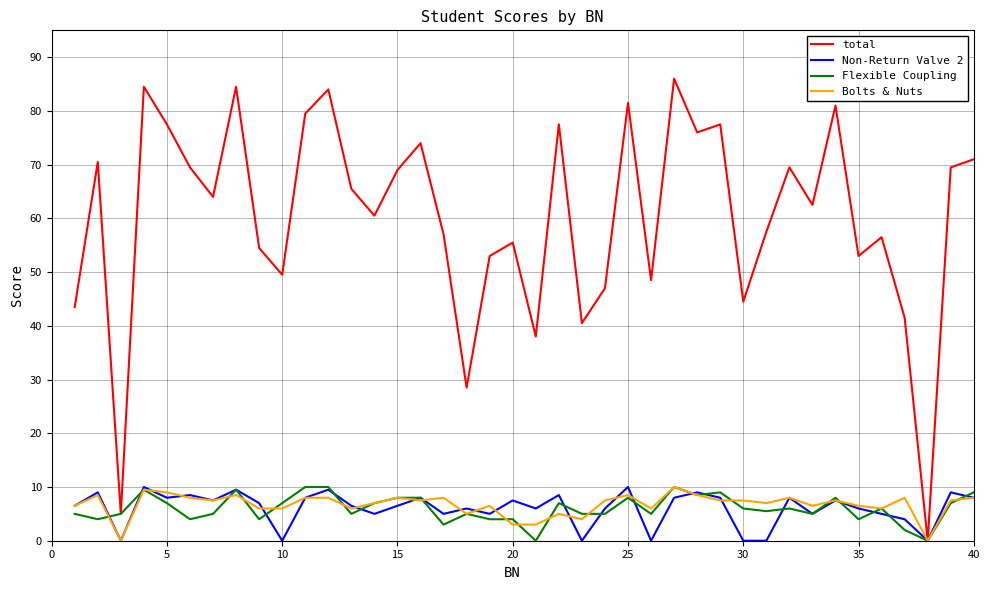

Which series has the widest spread of values?

total